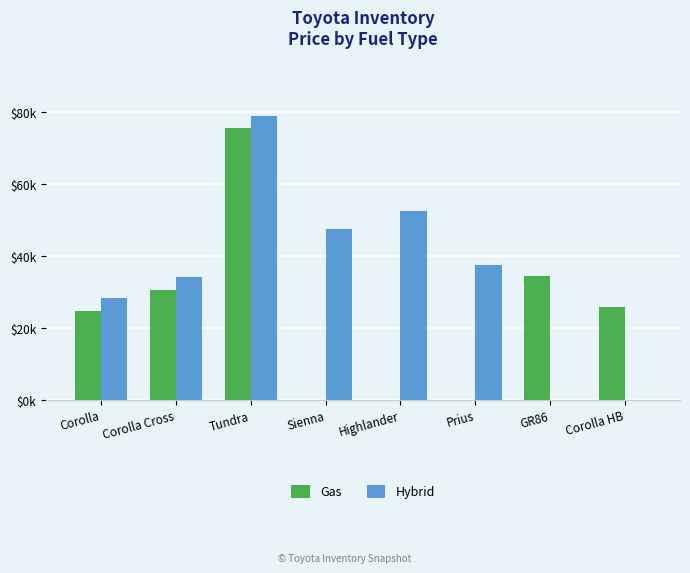

Are the bars horizontal?

No